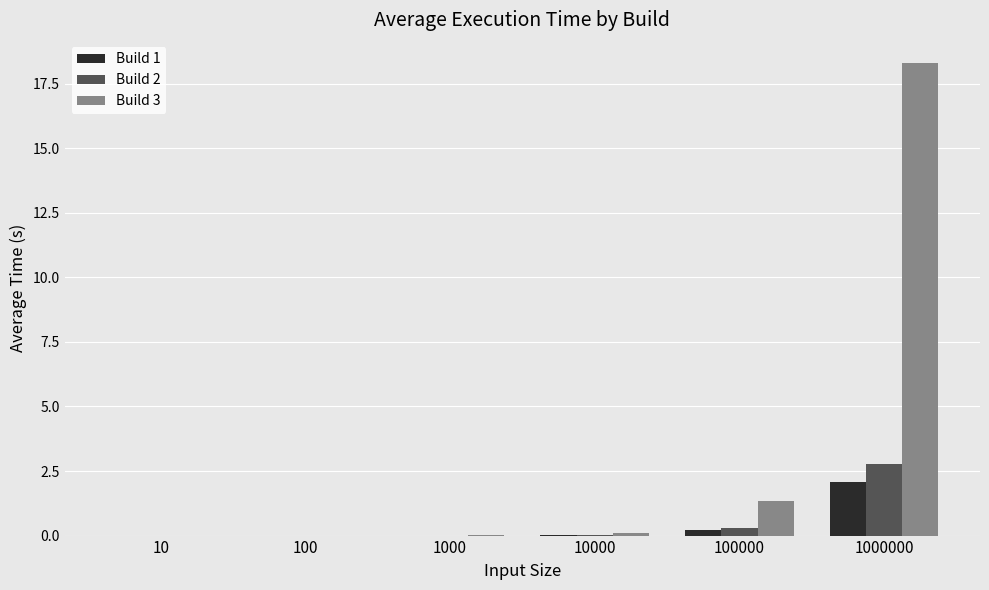

The Build 3 series shows 0.0 at 10. True or false?

True